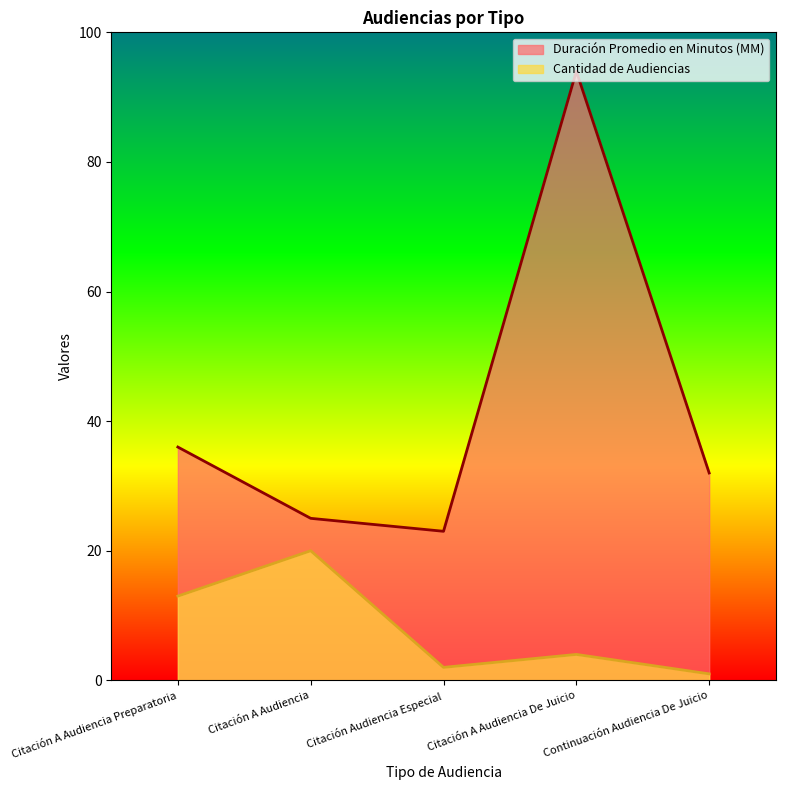

Reading right to left, what are all the values shown in this chart?

Duración Promedio en Minutos (MM): 32	94	23	25	36
Cantidad de Audiencias: 1	4	2	20	13